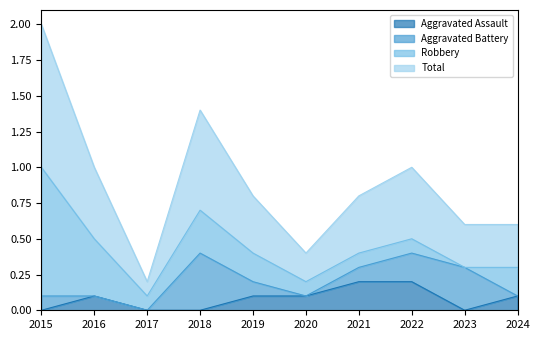

What is the average value of the Total series?

0.4